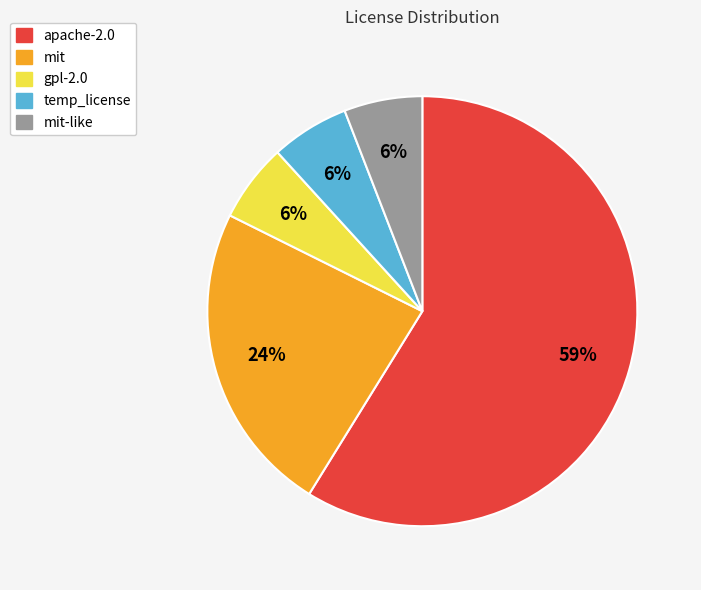

True or false: gpl-2.0 accounts for 6% of the total.

True